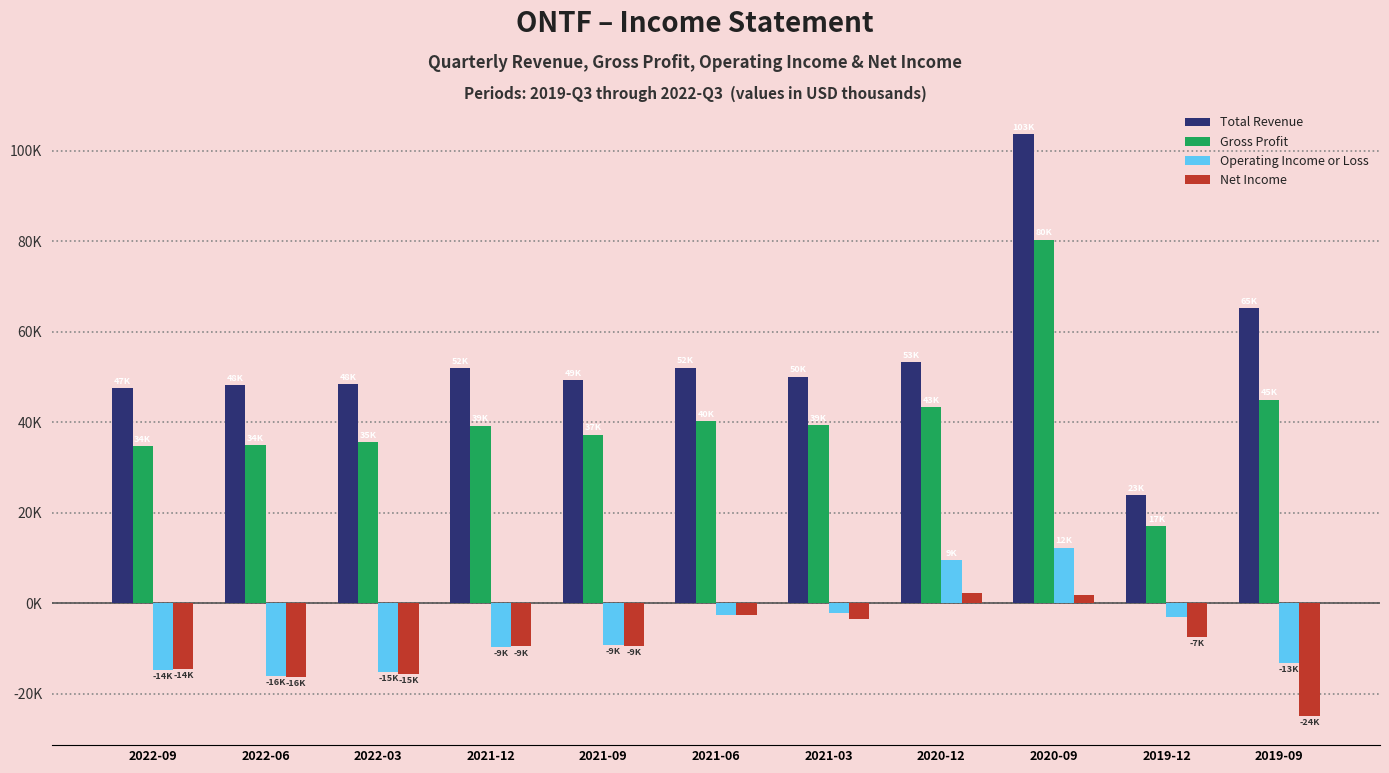

Are the bars grouped side by side (vs. stacked)?

Yes